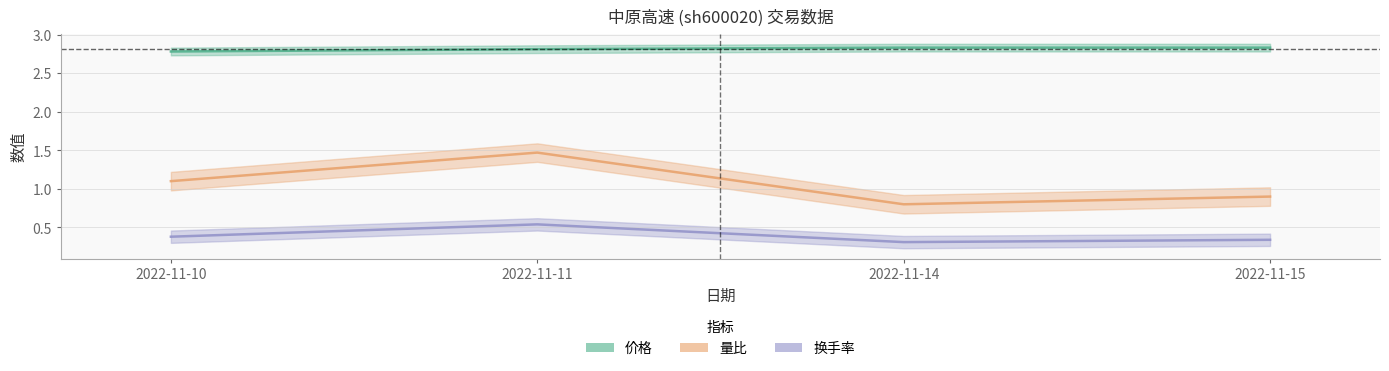

What is the value of the 换手率 point at the 3rd from the left?

0.3